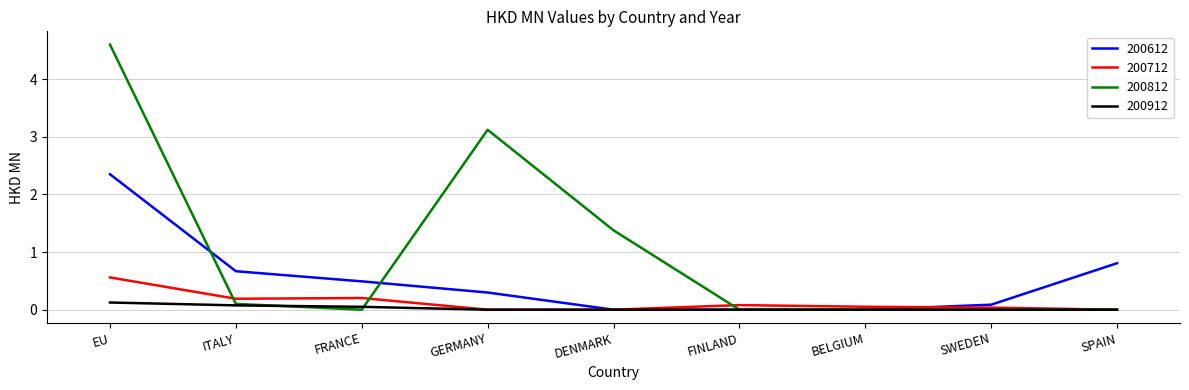

The value of 200712 at SPAIN is 0.2. True or false?

False